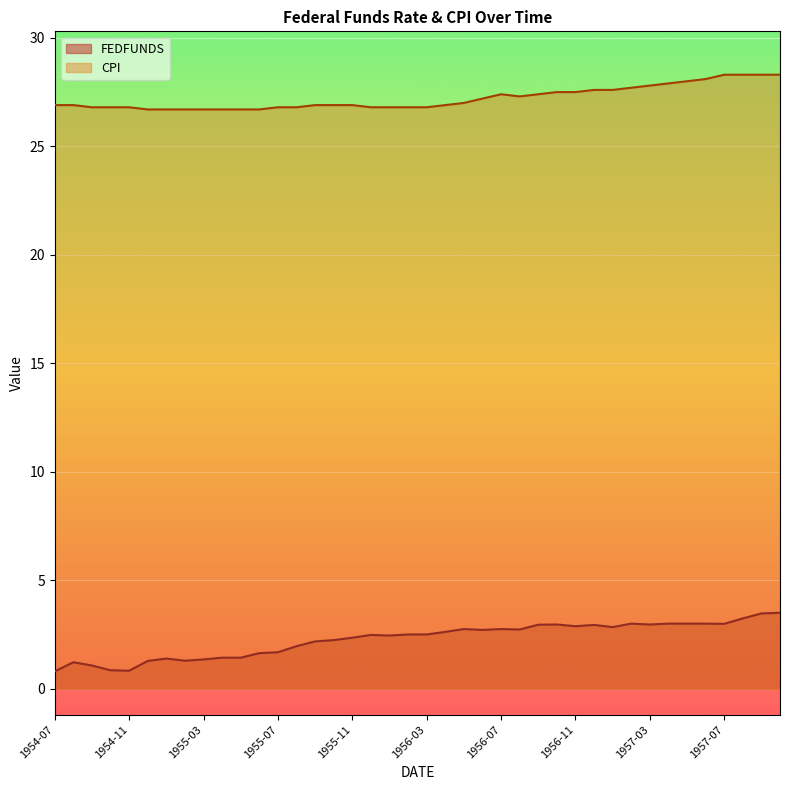

What position from the left is 1957-05?

35